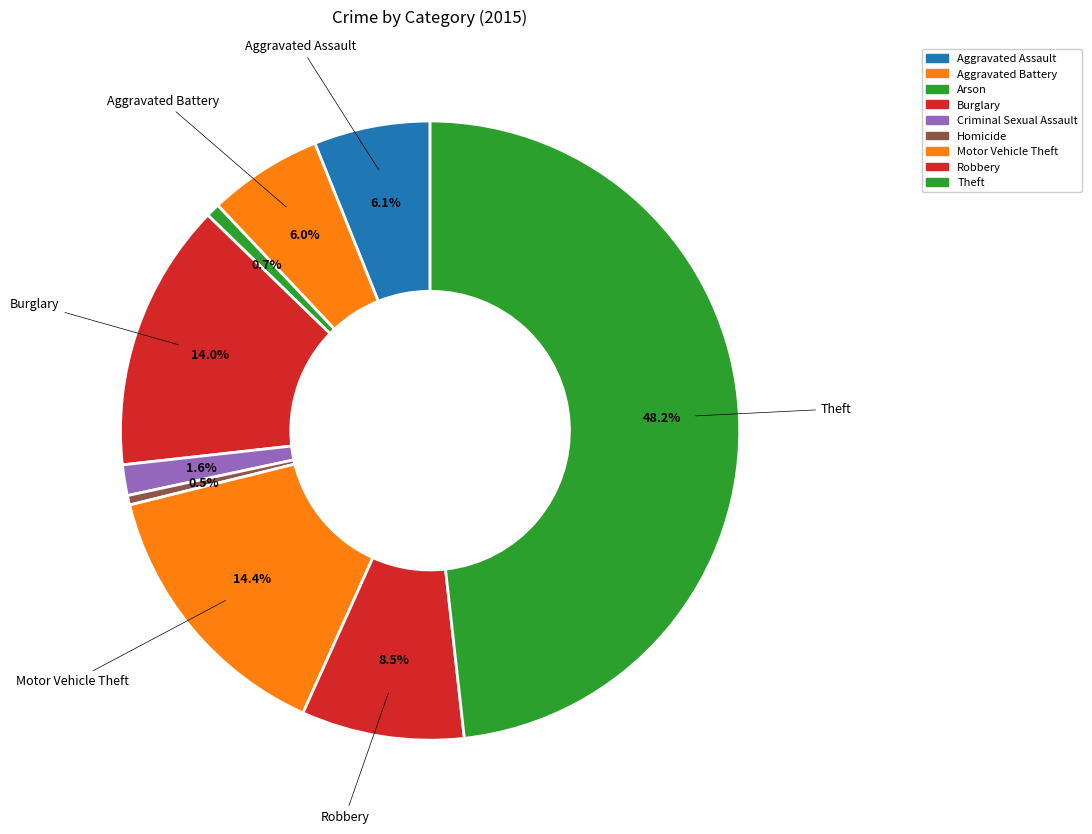

To the nearest percent, what percentage of the pie is Robbery?

8%